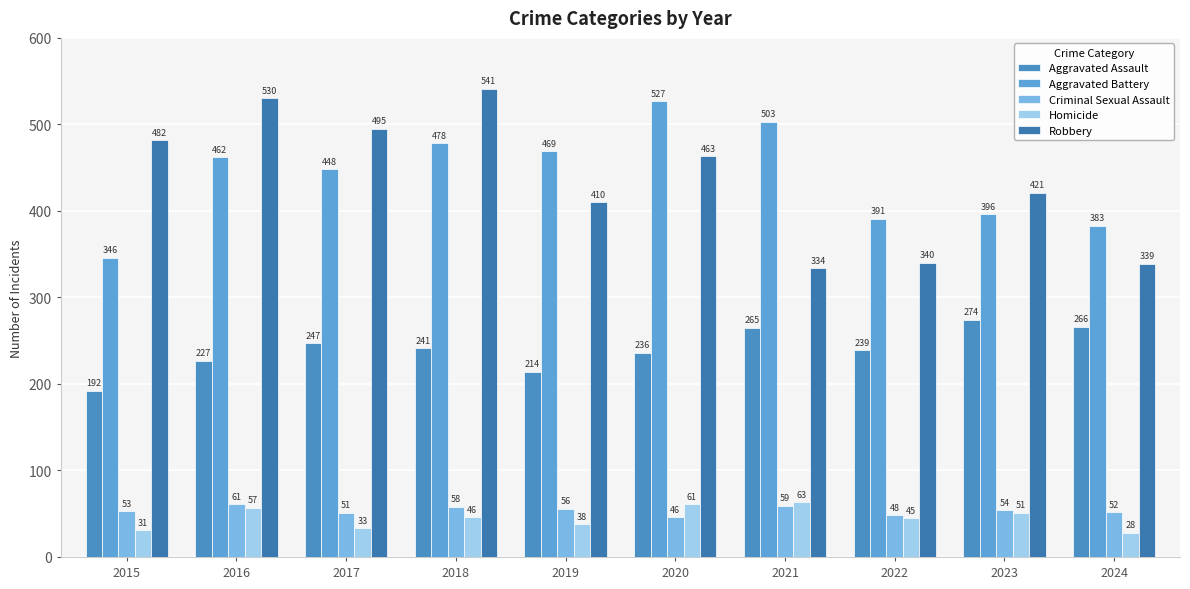

List the labels in order of Homicide value, smallest first.

2024, 2015, 2017, 2019, 2022, 2018, 2023, 2016, 2020, 2021